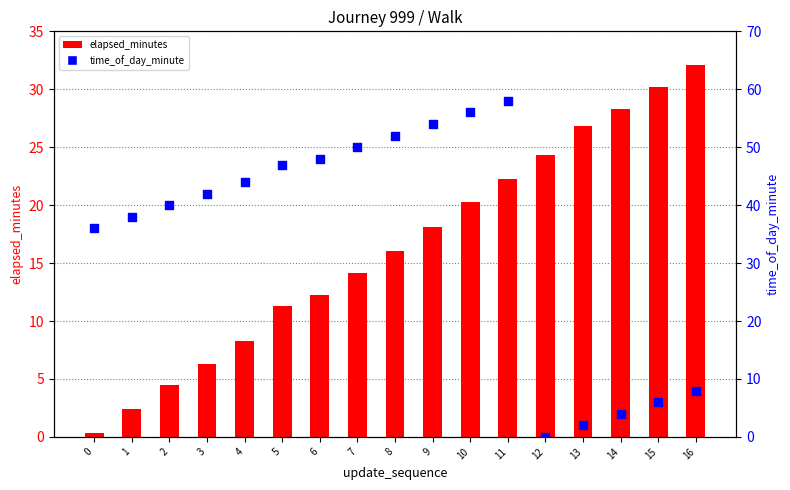

At how many categories does at least one series exceed 7?

17